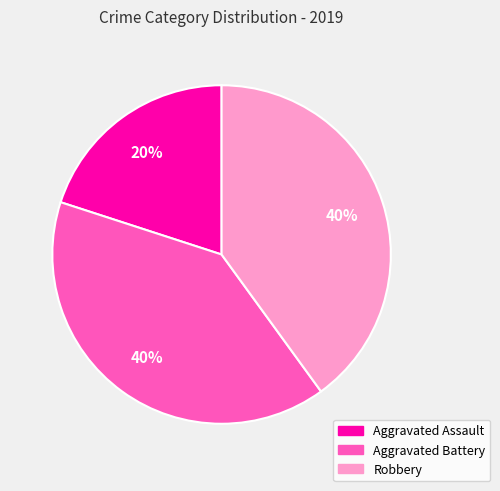

Do Aggravated Assault and Robbery together represent more than half of the pie?

Yes